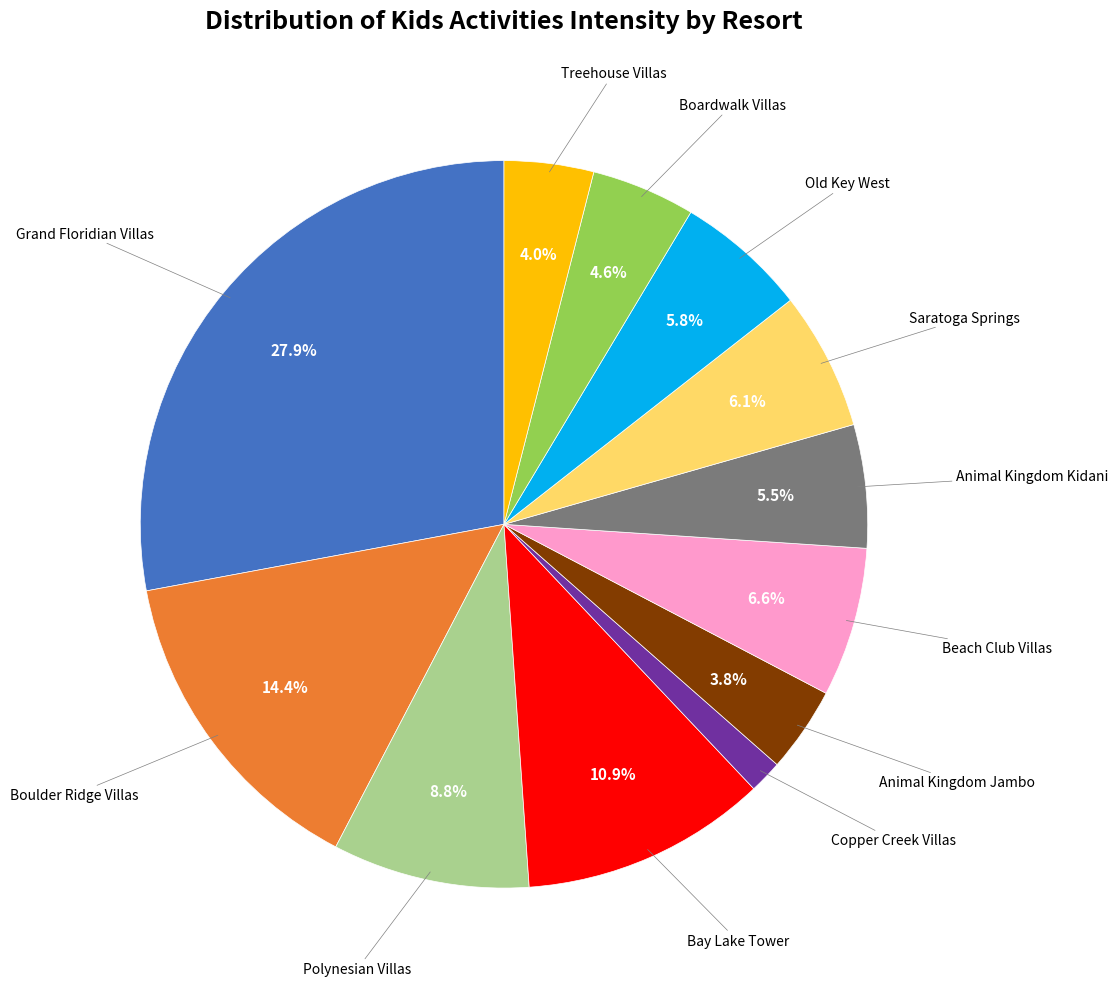

To the nearest percent, what is the average slice percentage?

8%